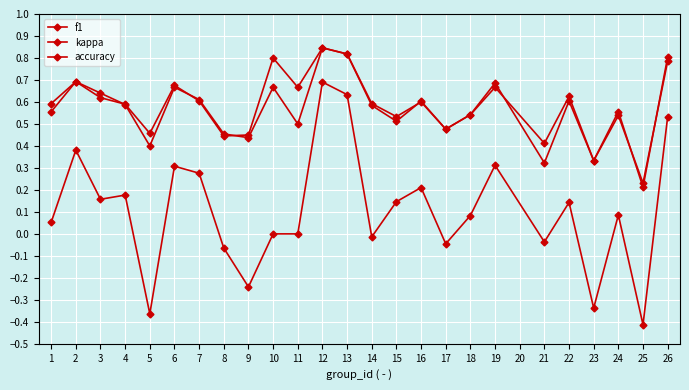

Reading left to right, list all the values displayed in this chart.

f1: 1=0.6	2=0.7	3=0.6	4=0.6	5=0.5	6=0.7	7=0.6	8=0.4	9=0.4	10=0.8	11=0.7	12=0.8	13=0.8	14=0.6	15=0.5	16=0.6	17=0.5	18=0.5	19=0.7	21=0.3	22=0.6	23=0.3	24=0.6	25=0.2	26=0.8
kappa: 1=0.1	2=0.4	3=0.2	4=0.2	5=-0.4	6=0.3	7=0.3	8=-0.1	9=-0.2	10=0.0	11=0.0	12=0.7	13=0.6	14=-0.0	15=0.1	16=0.2	17=-0.0	18=0.1	19=0.3	21=-0.0	22=0.1	23=-0.3	24=0.1	25=-0.4	26=0.5
accuracy: 1=0.6	2=0.7	3=0.6	4=0.6	5=0.4	6=0.7	7=0.6	8=0.5	9=0.4	10=0.7	11=0.5	12=0.8	13=0.8	14=0.6	15=0.5	16=0.6	17=0.5	18=0.5	19=0.7	21=0.4	22=0.6	23=0.3	24=0.5	25=0.2	26=0.8